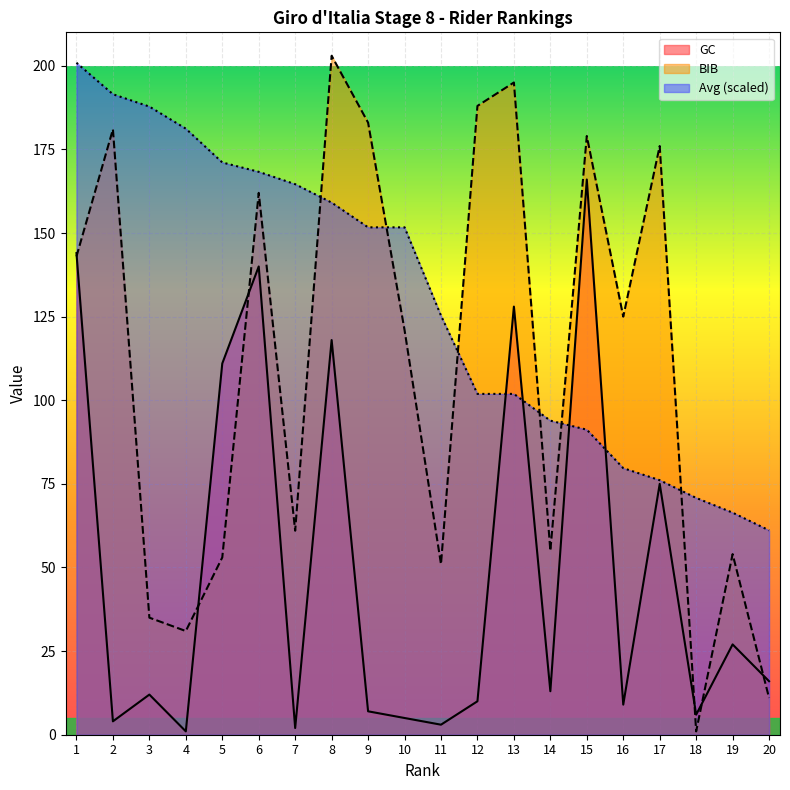

Which series ends up on top after the final intersection of GC and BIB?

GC